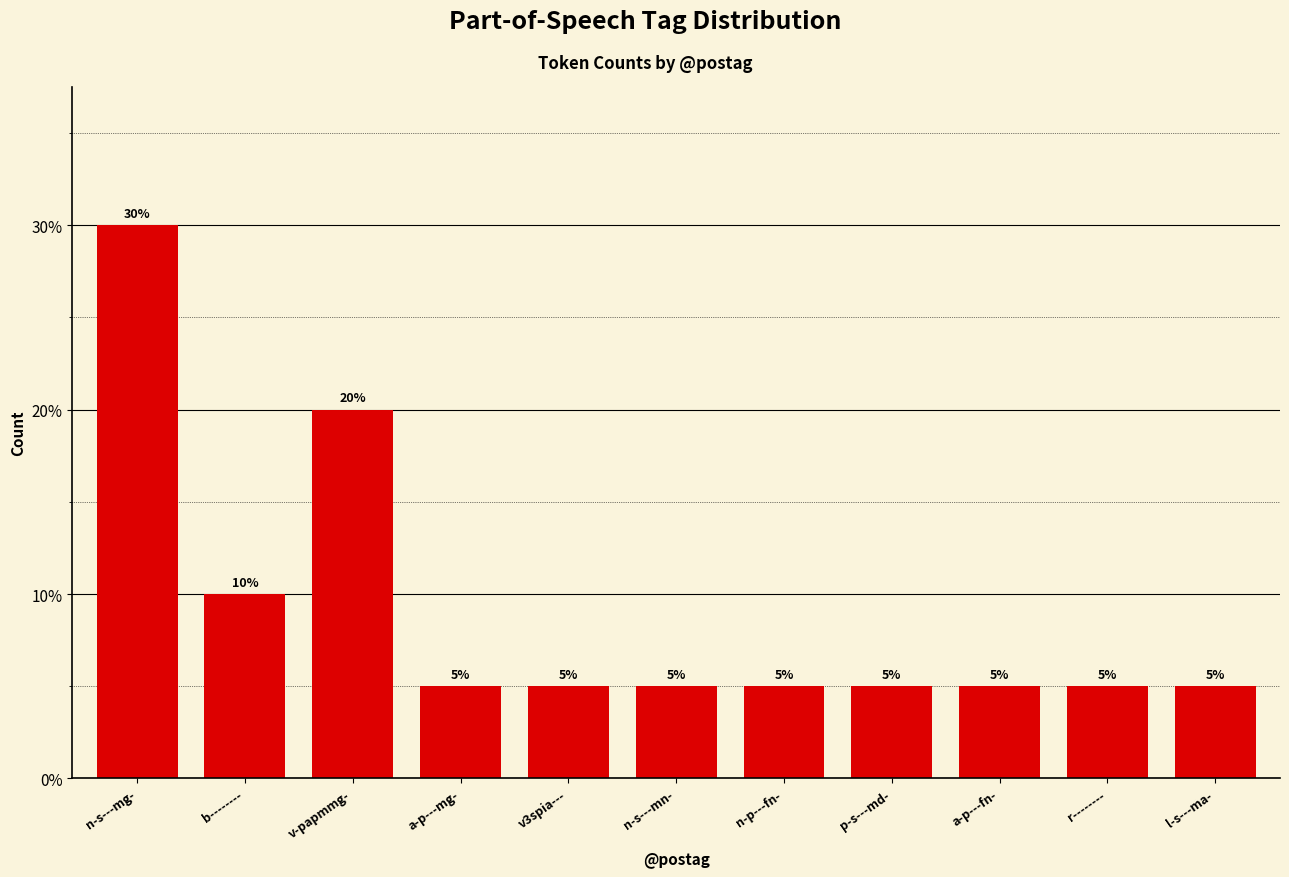

What is the value of the 11th bar from the left?

5